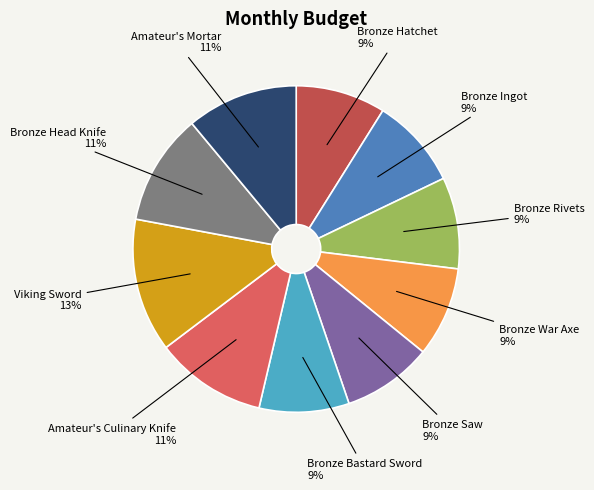

Is there a majority slice in this chart?

No